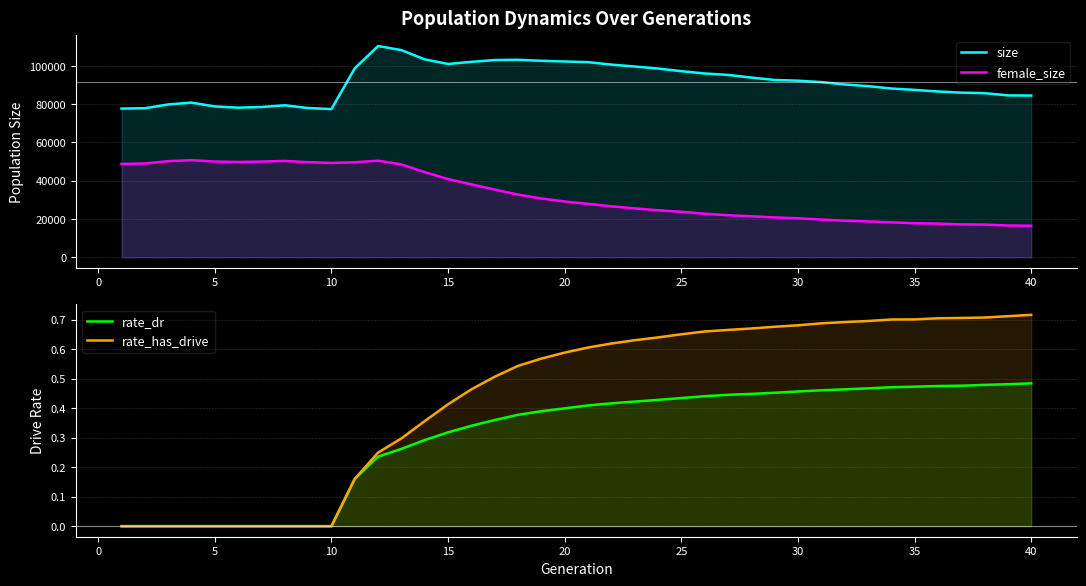

At how many categories does at least one series exceed 57765?

40